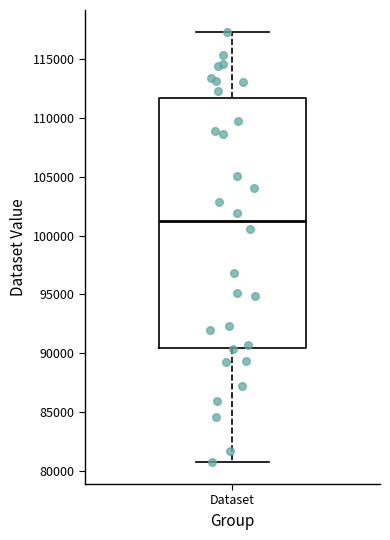

Read this box plot against the y-axis: the position of the median line, the range covered by the box, and the ends of both whiskers. The values are not printed on the chart, so give them approximately, as read against the axis.

median 101000, box 90500 to 111500, whiskers 80500 to 117500